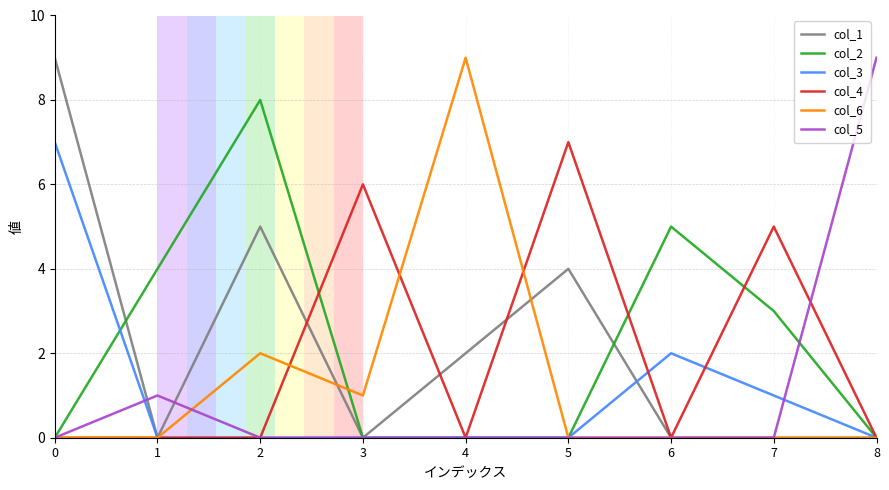

True or false: col_3 has more than 0 points higher than both neighbors.

True